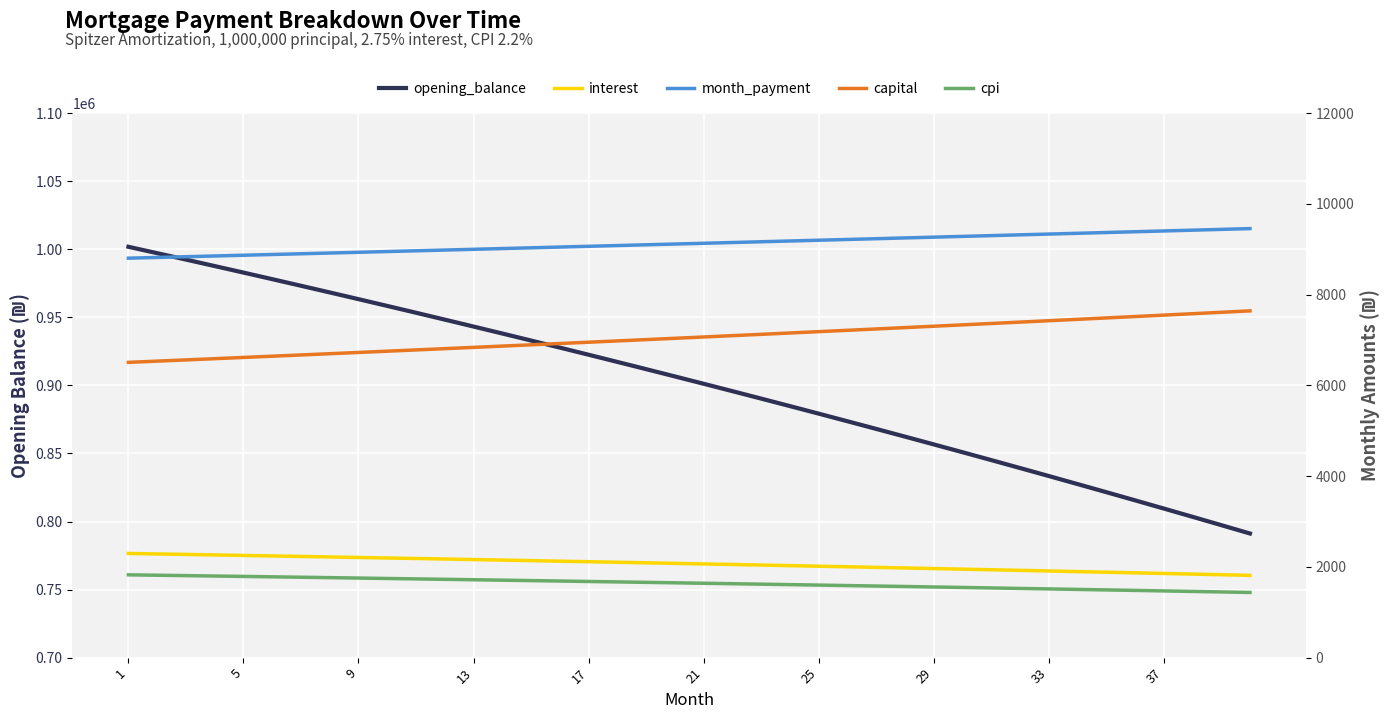

Which category has the lowest value in the month_payment series?

1